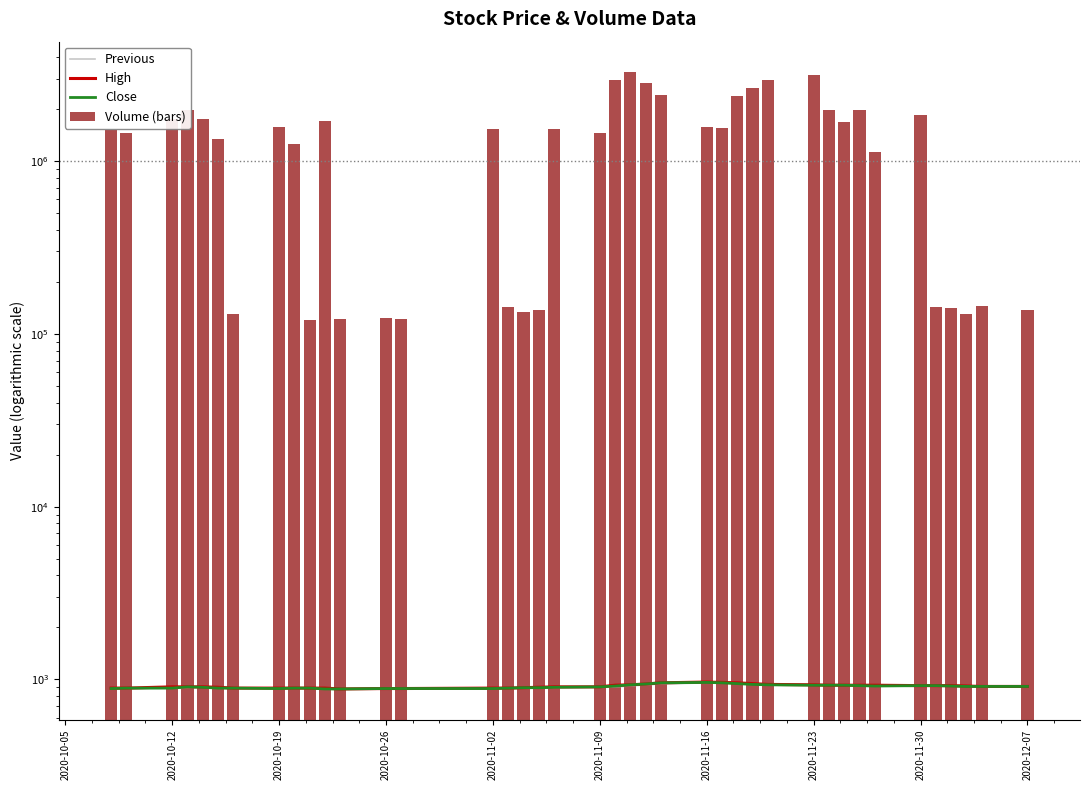

What is the value of the Close bar at the 32nd from the left?

925